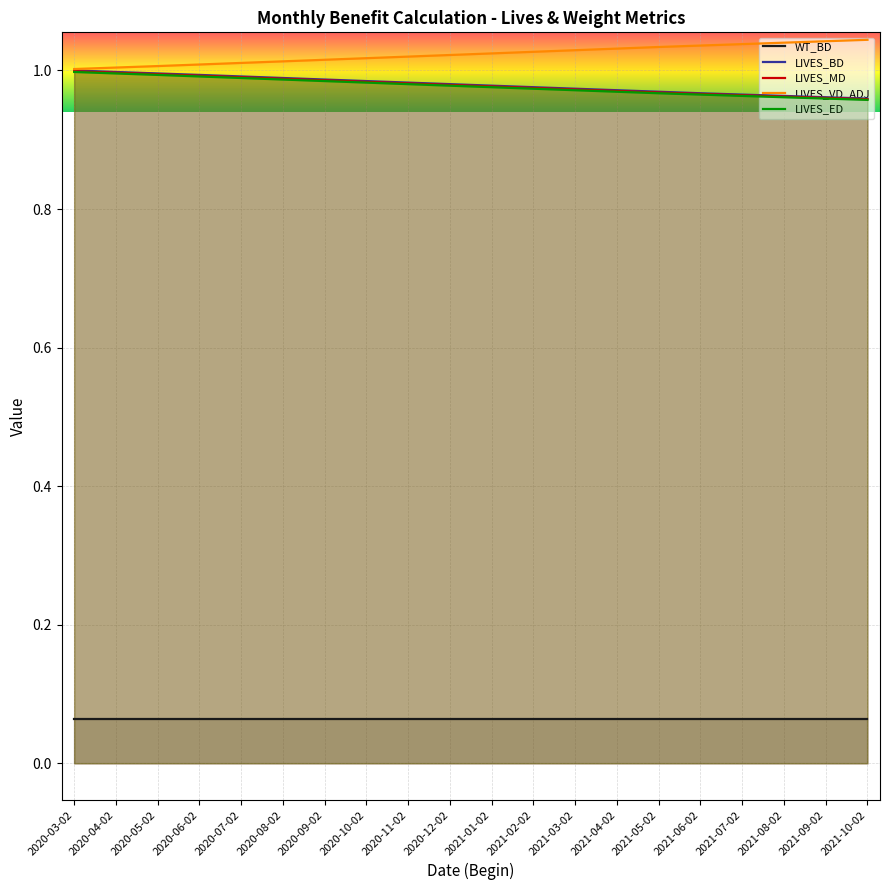

At 2020-08-02, list the series in order from largest to smallest.

LIVES_VD_ADJ, LIVES_BD, LIVES_MD, LIVES_ED, WT_BD